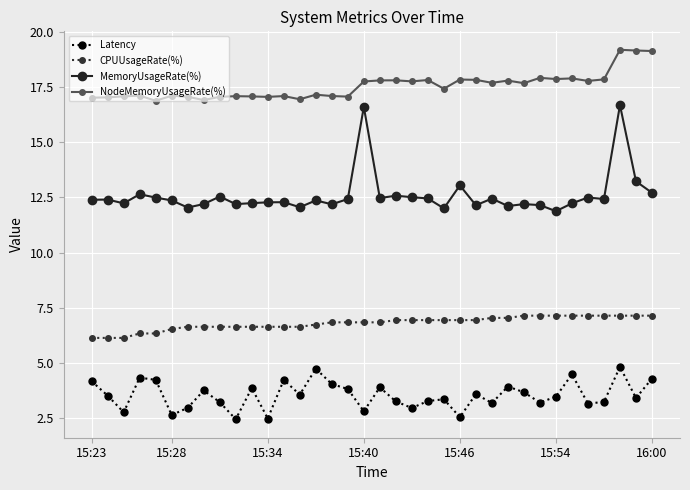

How many lines are shown in the chart?

4